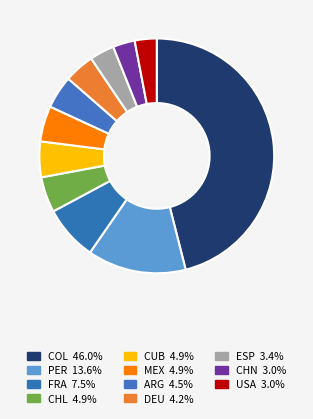

Which slice is the smallest?

CHN